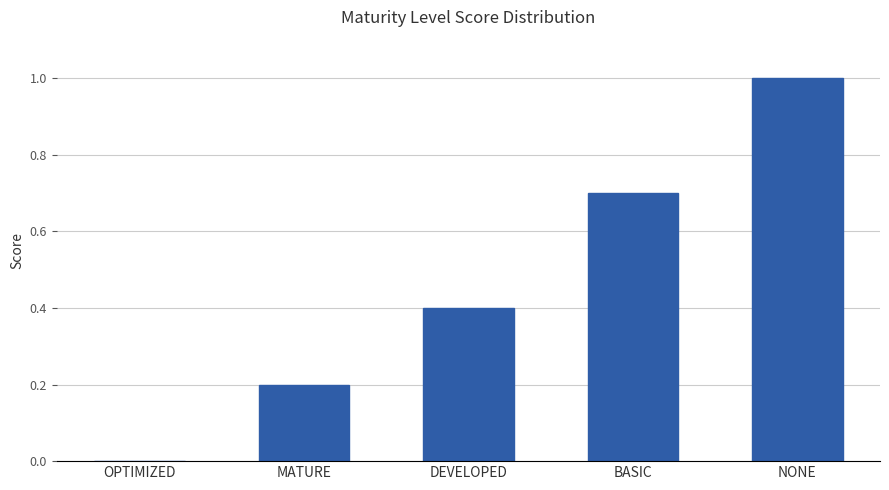

What is the change in value from MATURE to BASIC?

+0.5